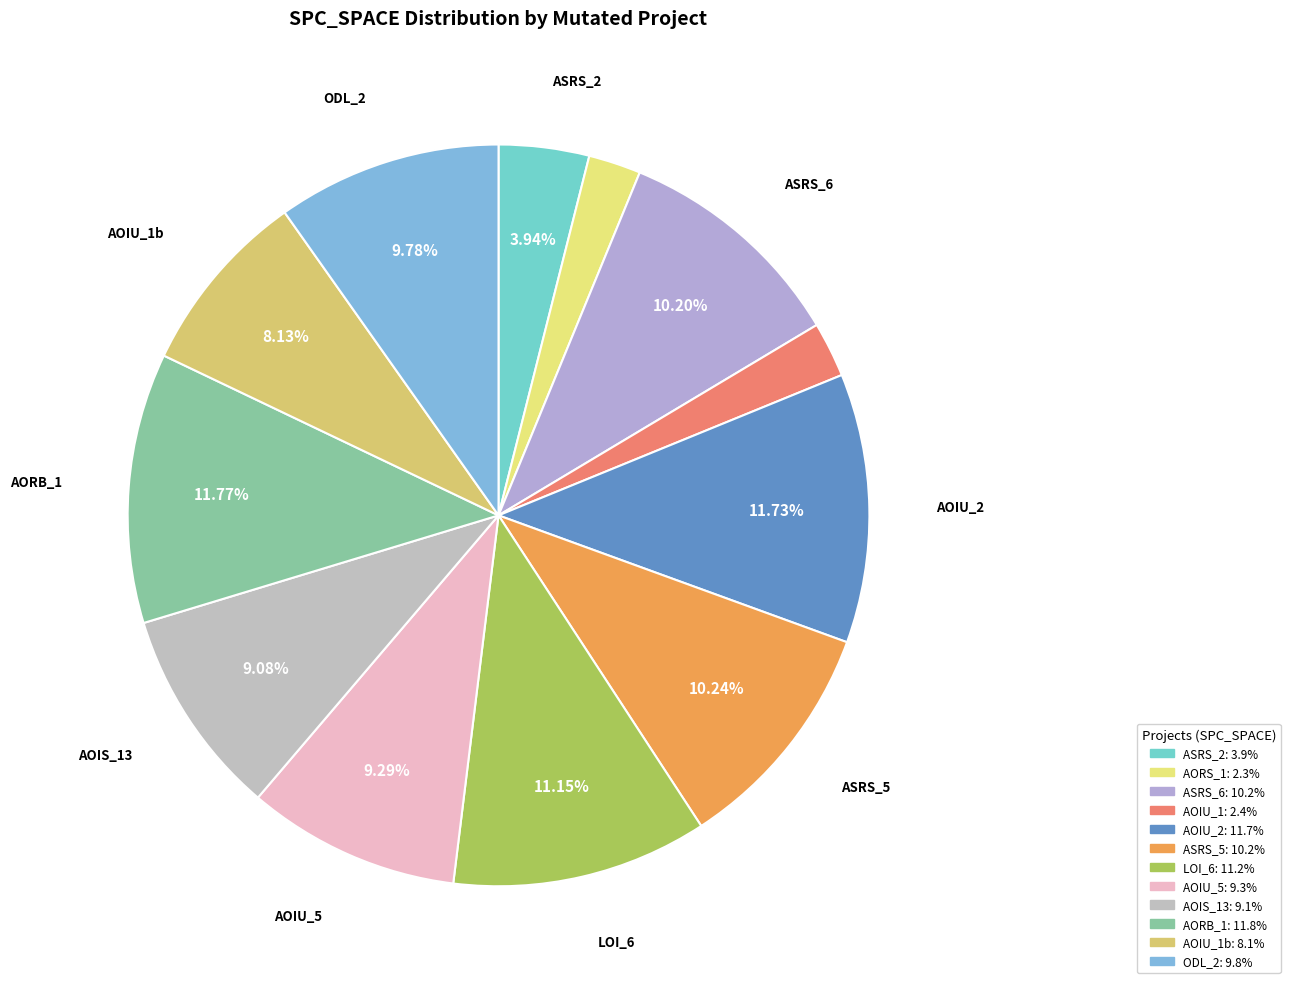

Rank the categories by value from highest to lowest.

Empty.ElevatorSystem.Environment.AORB_1, Empty.PL_Interface_impl.AOIU_2, Empty.ElevatorSystem.Environment.LOI_6, Weight.ElevatorSystem.Elevator.ASRS_5, Weight.ElevatorSystem.Elevator.ASRS_6, Weight.ElevatorSystem.Elevator.ODL_2, Empty.ElevatorSystem.Environment.AOIU_5, Empty.ElevatorSystem.Environment.AOIS_13, Empty.PL_Interface_impl.AOIU_1, Weight.ElevatorSystem.Elevator.ASRS_2, Empty.ElevatorSystem.Environment.AOIU_1, Empty.ElevatorSystem.Environment.AORS_1